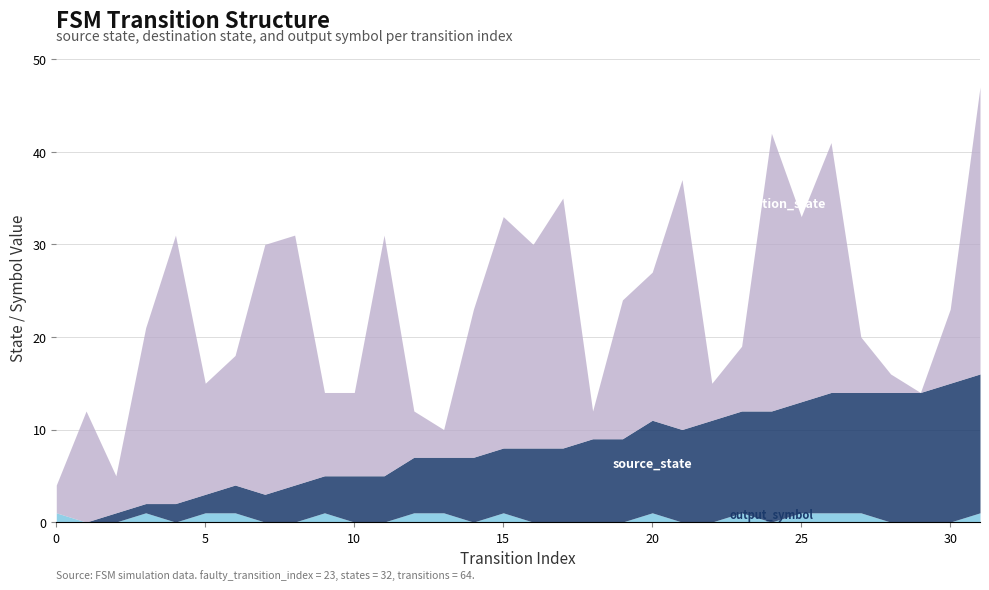

At which label is output_symbol closest to 0?

1